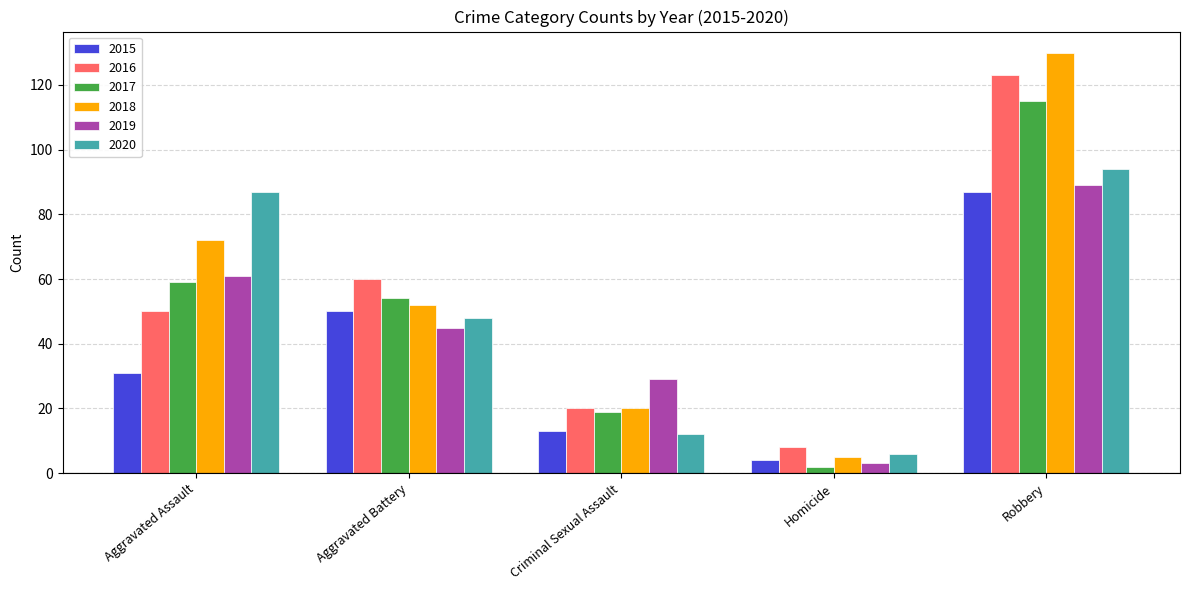

The 2019 series shows 61 at Aggravated Assault. True or false?

True